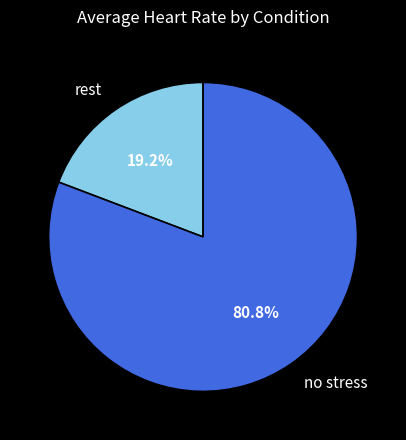

What is the total percentage of no stress and rest?

100.0%